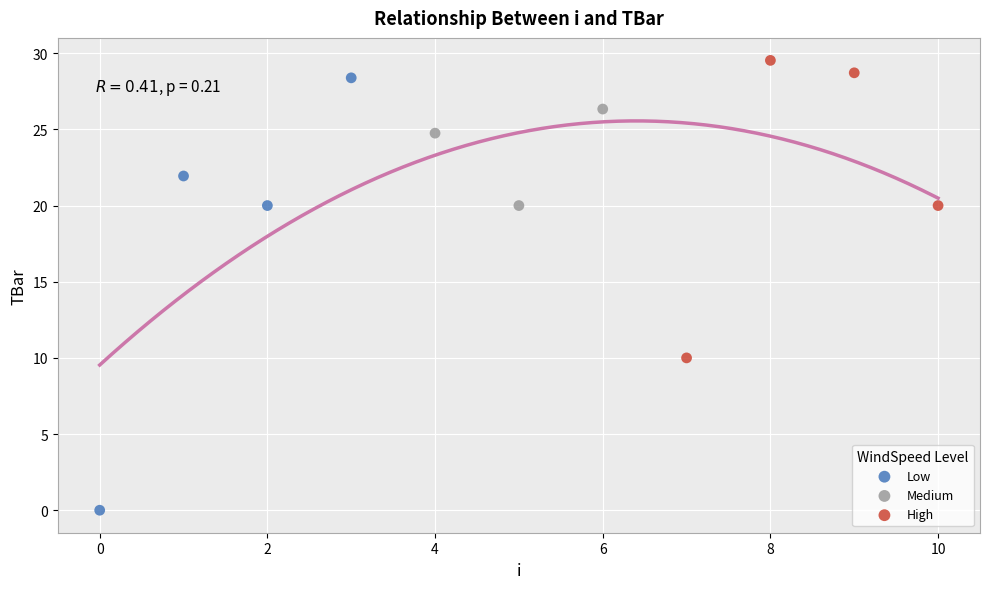

Which series has the largest Y range (max minus min)?

Low